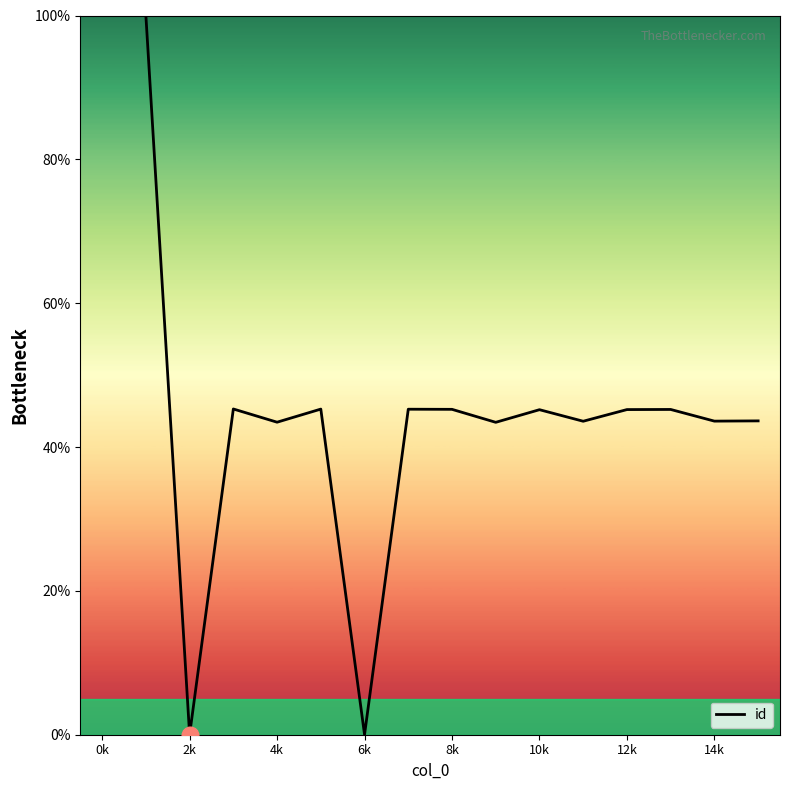

How many series are shown in this chart?

1